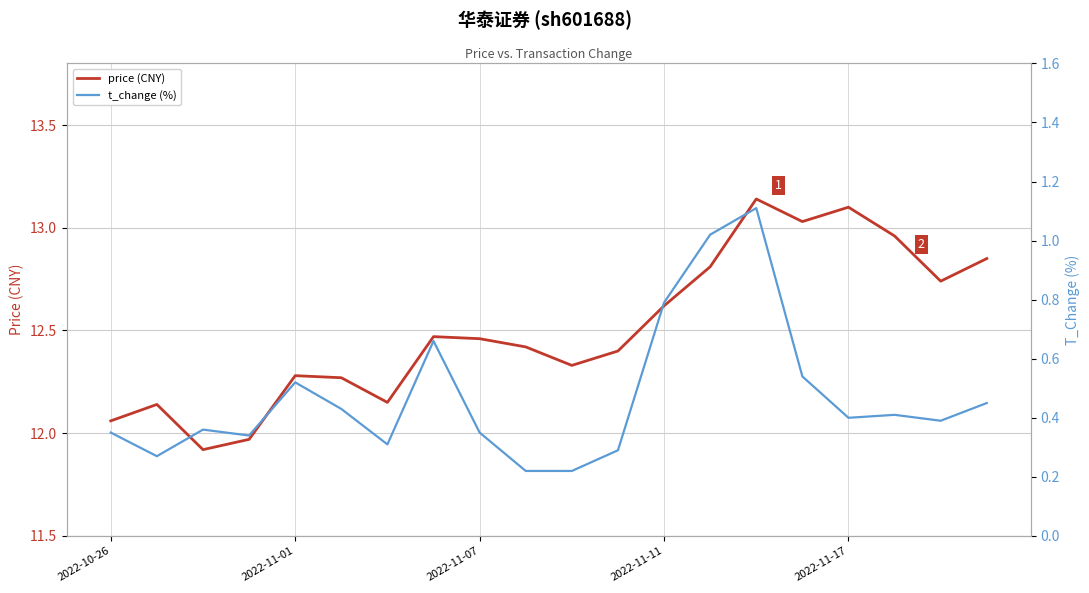

What is the greatest value displayed?

13.1